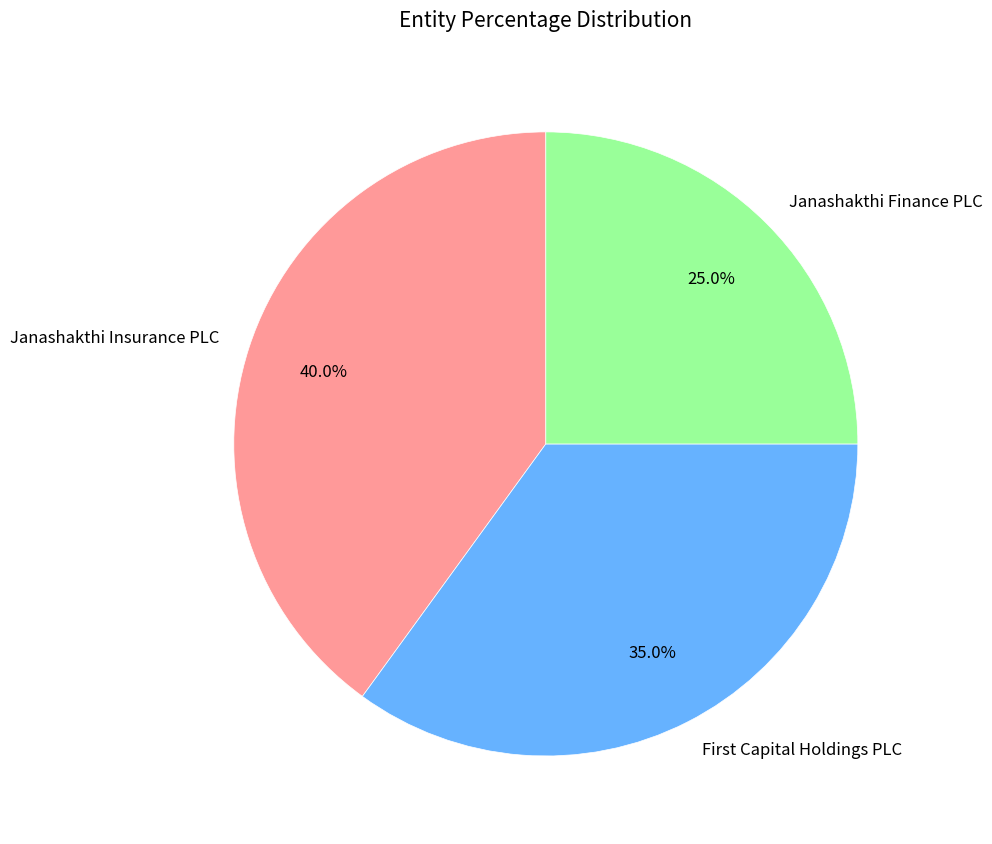

Approximately how many times larger is the value at Janashakthi Finance PLC compared to Janashakthi Insurance PLC?

0.6